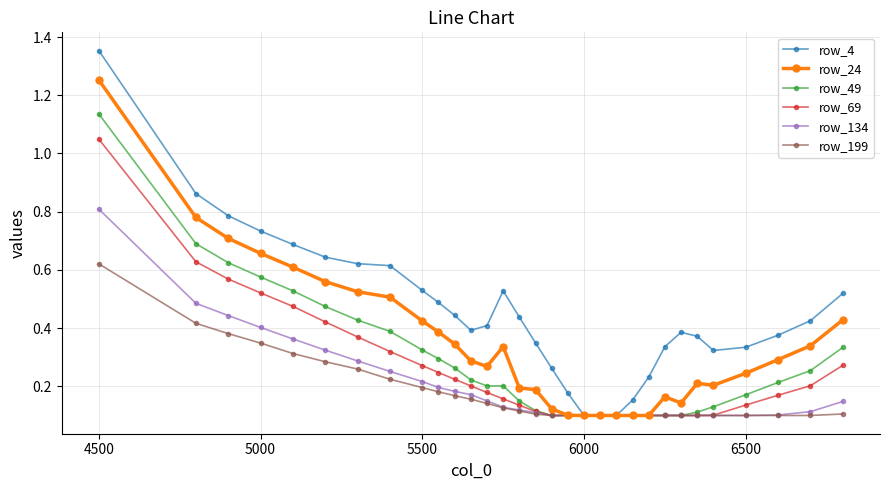

At how many categories does at least one series exceed 0?

31